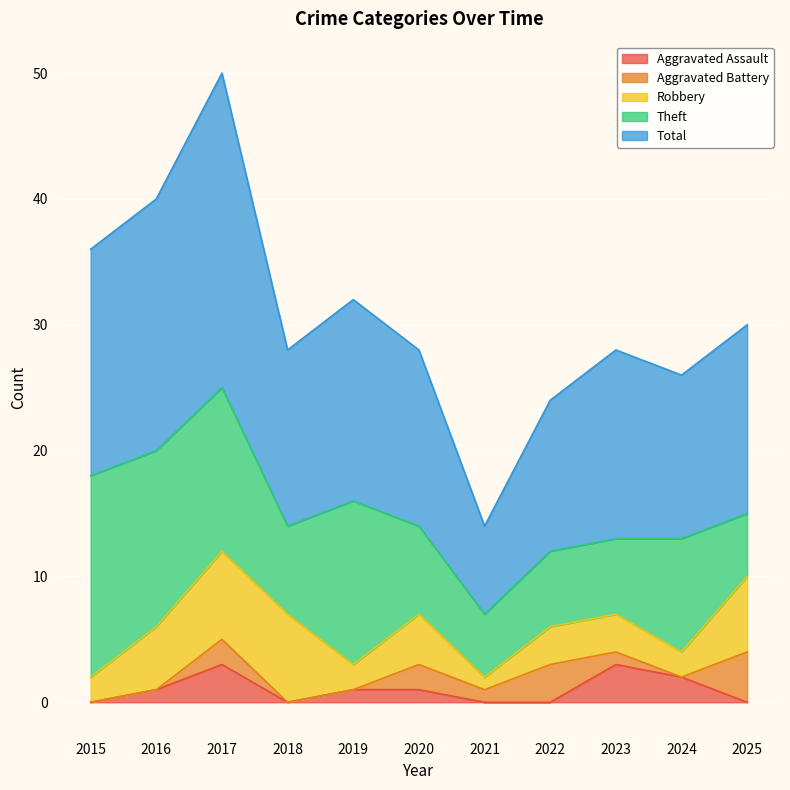

At which label does Aggravated Assault reach its minimum?

2015